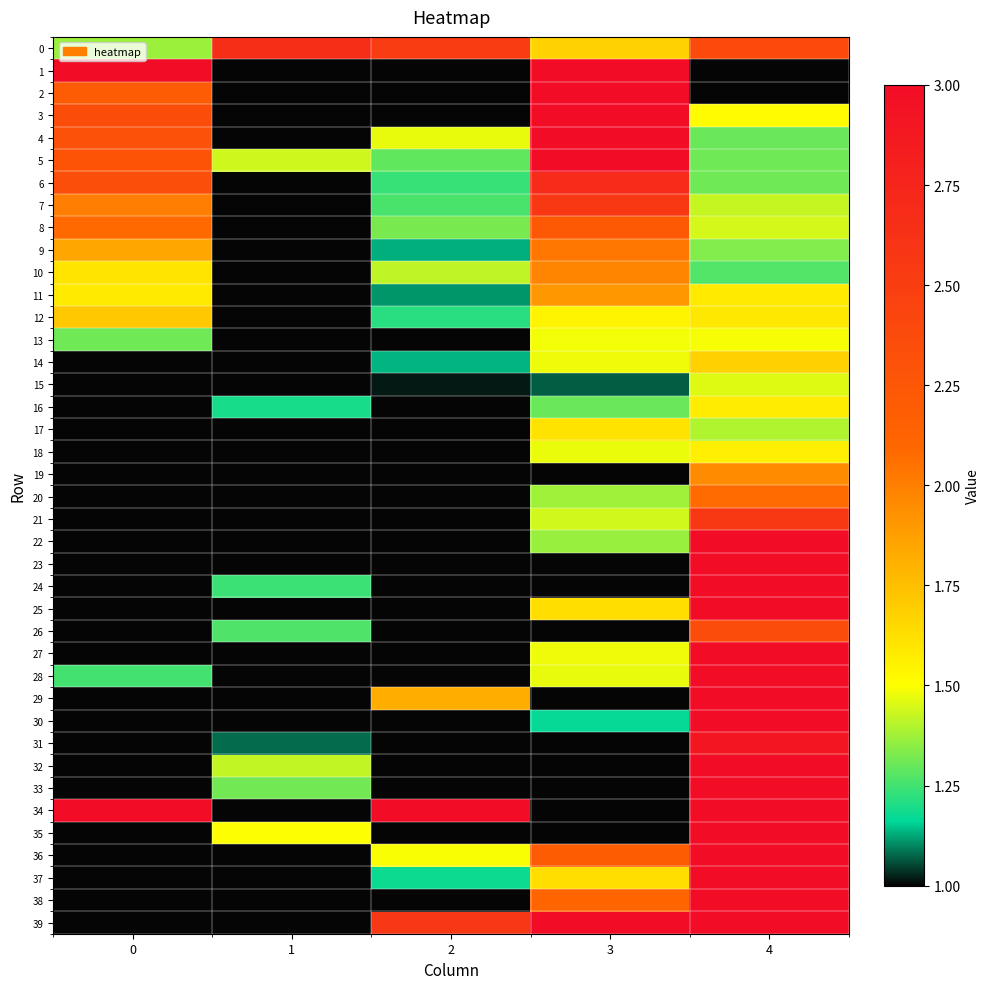

Which category has the lowest value across all series?

1